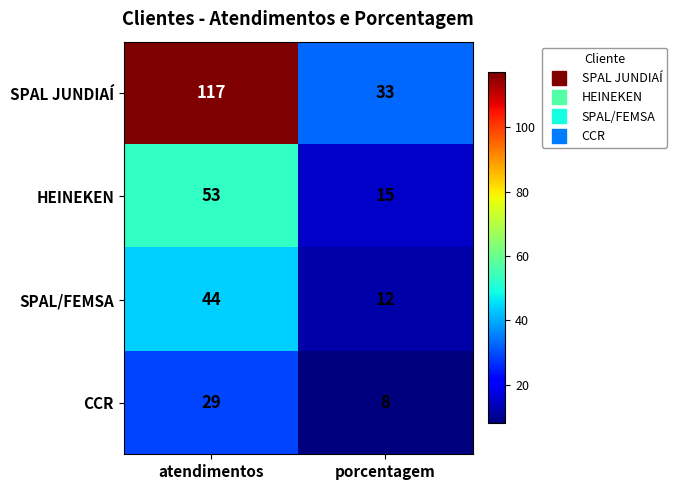

At how many categories does at least one series exceed 23?

2